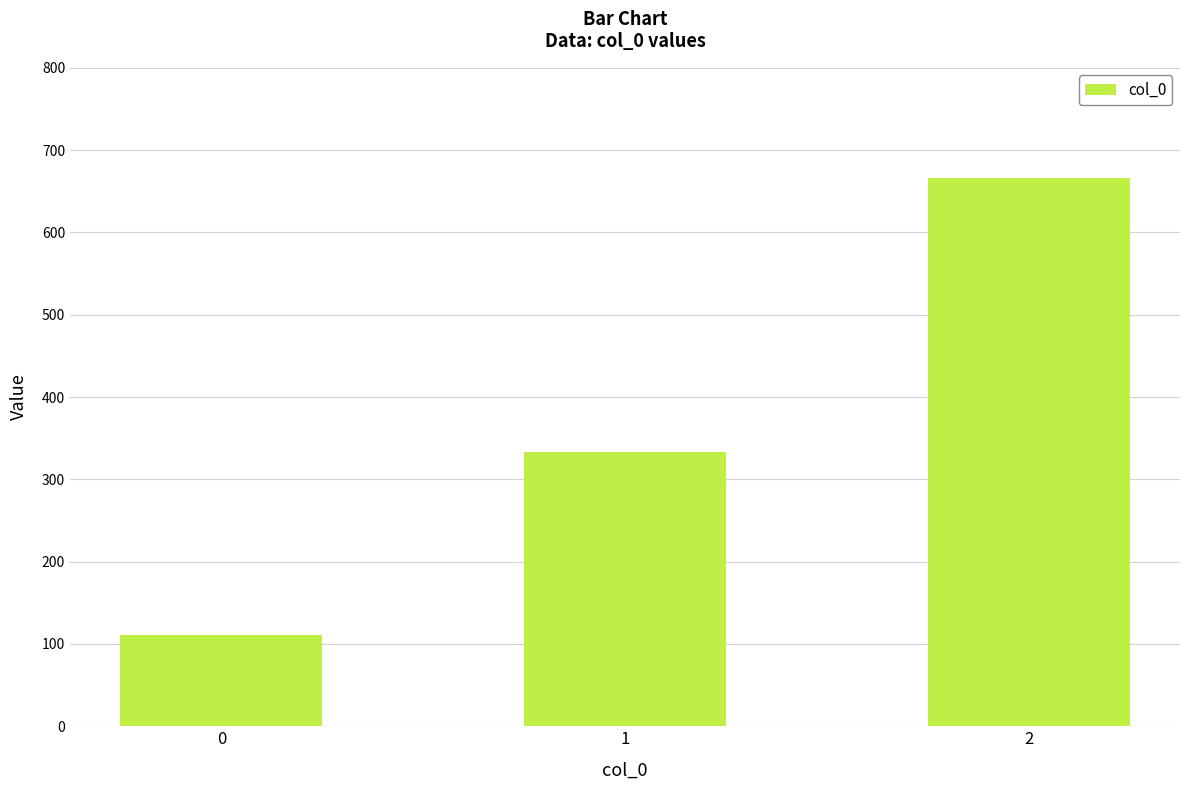

Which has a higher value, 1 or 0?

1